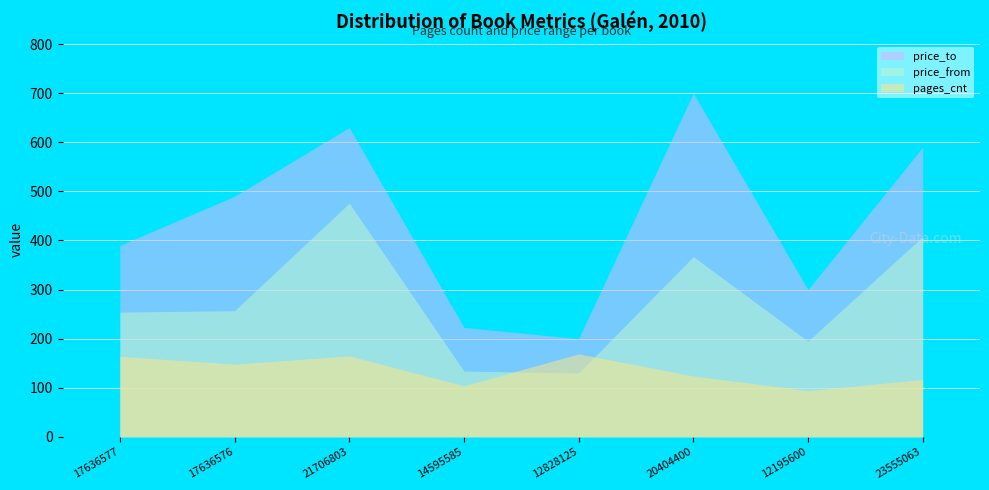

Which series changed the most between n21706803 and n23555063?

price_from